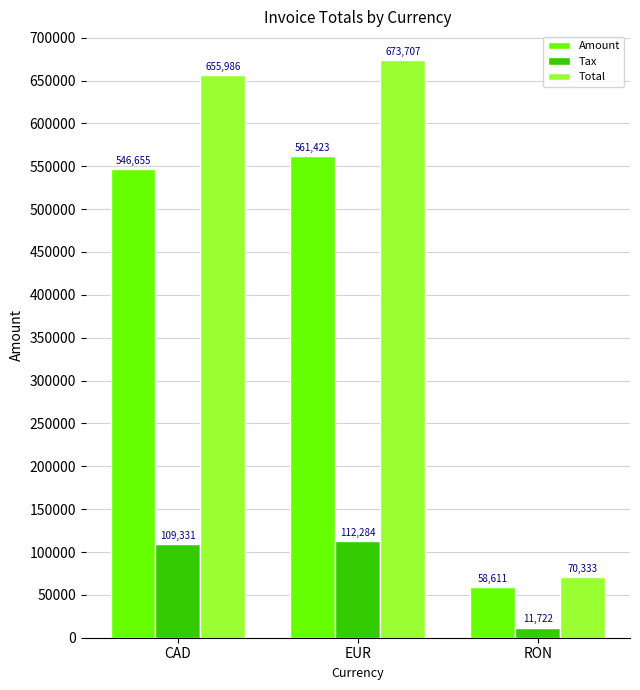

Rank the series by their average value, from highest to lowest.

Total, Amount, Tax